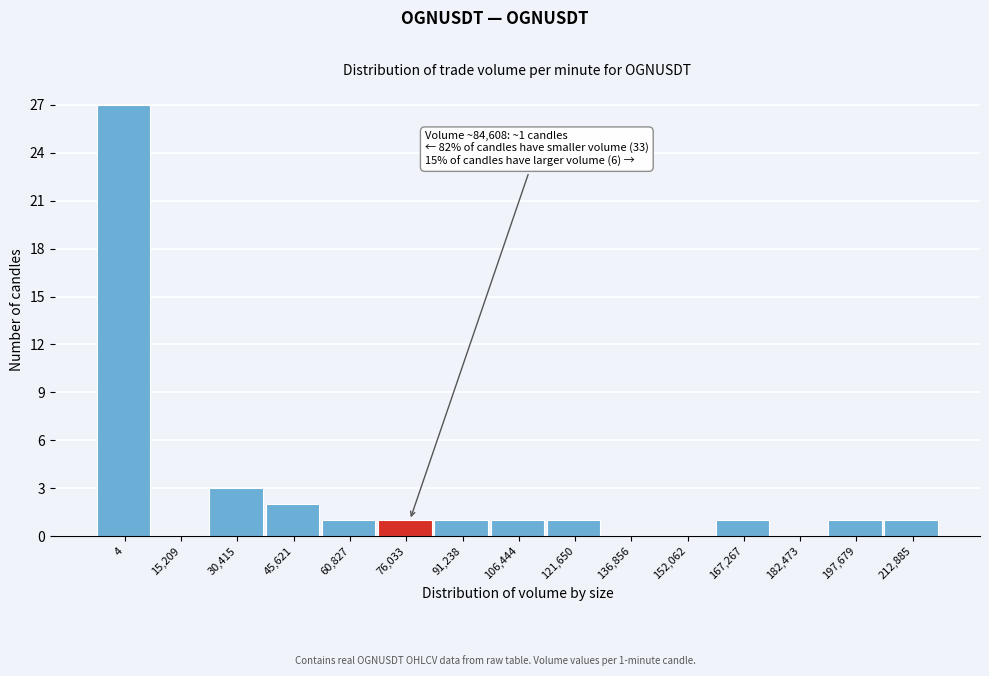

Reading left to right, extract all data points from this chart.

4=27	15,209=0	30,415=3	45,621=2	60,827=1	76,033=1	91,238=1	106,444=1	121,650=1	136,856=0	152,062=0	167,267=1	182,473=0	197,679=1	212,885=1